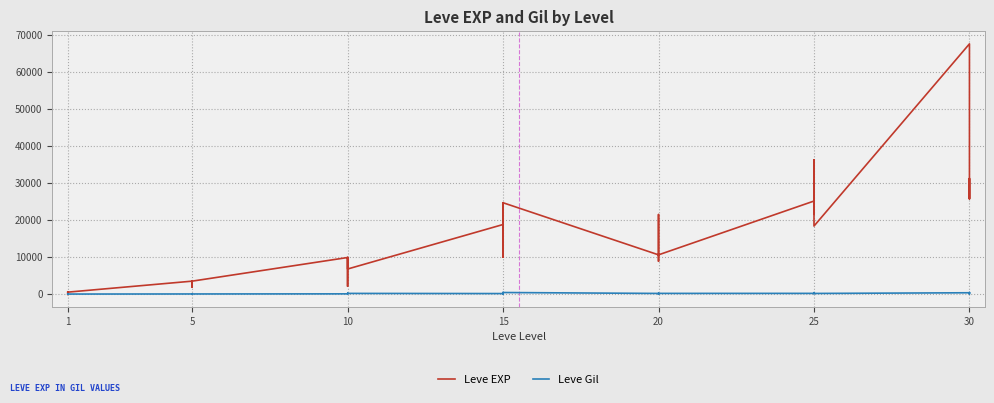

The value of Leve EXP at 1 is 1005. True or false?

False